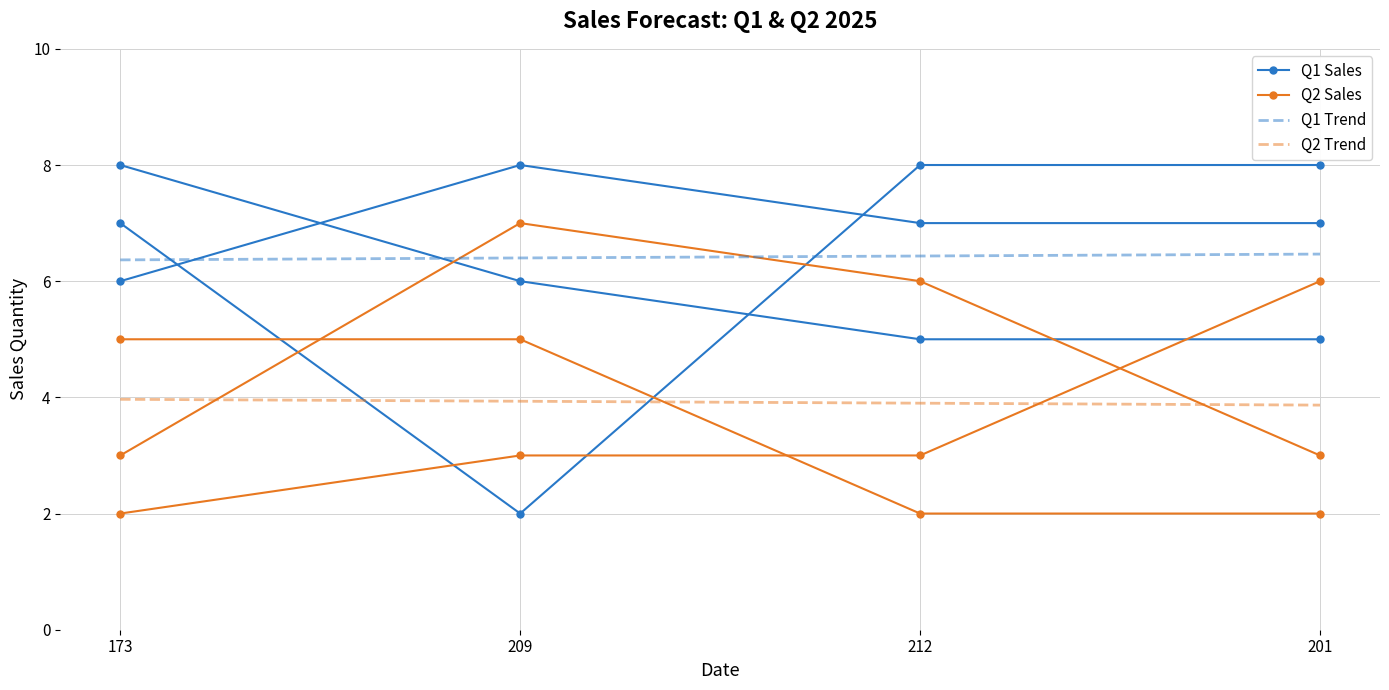

Between 209 and 201, which is larger?

209